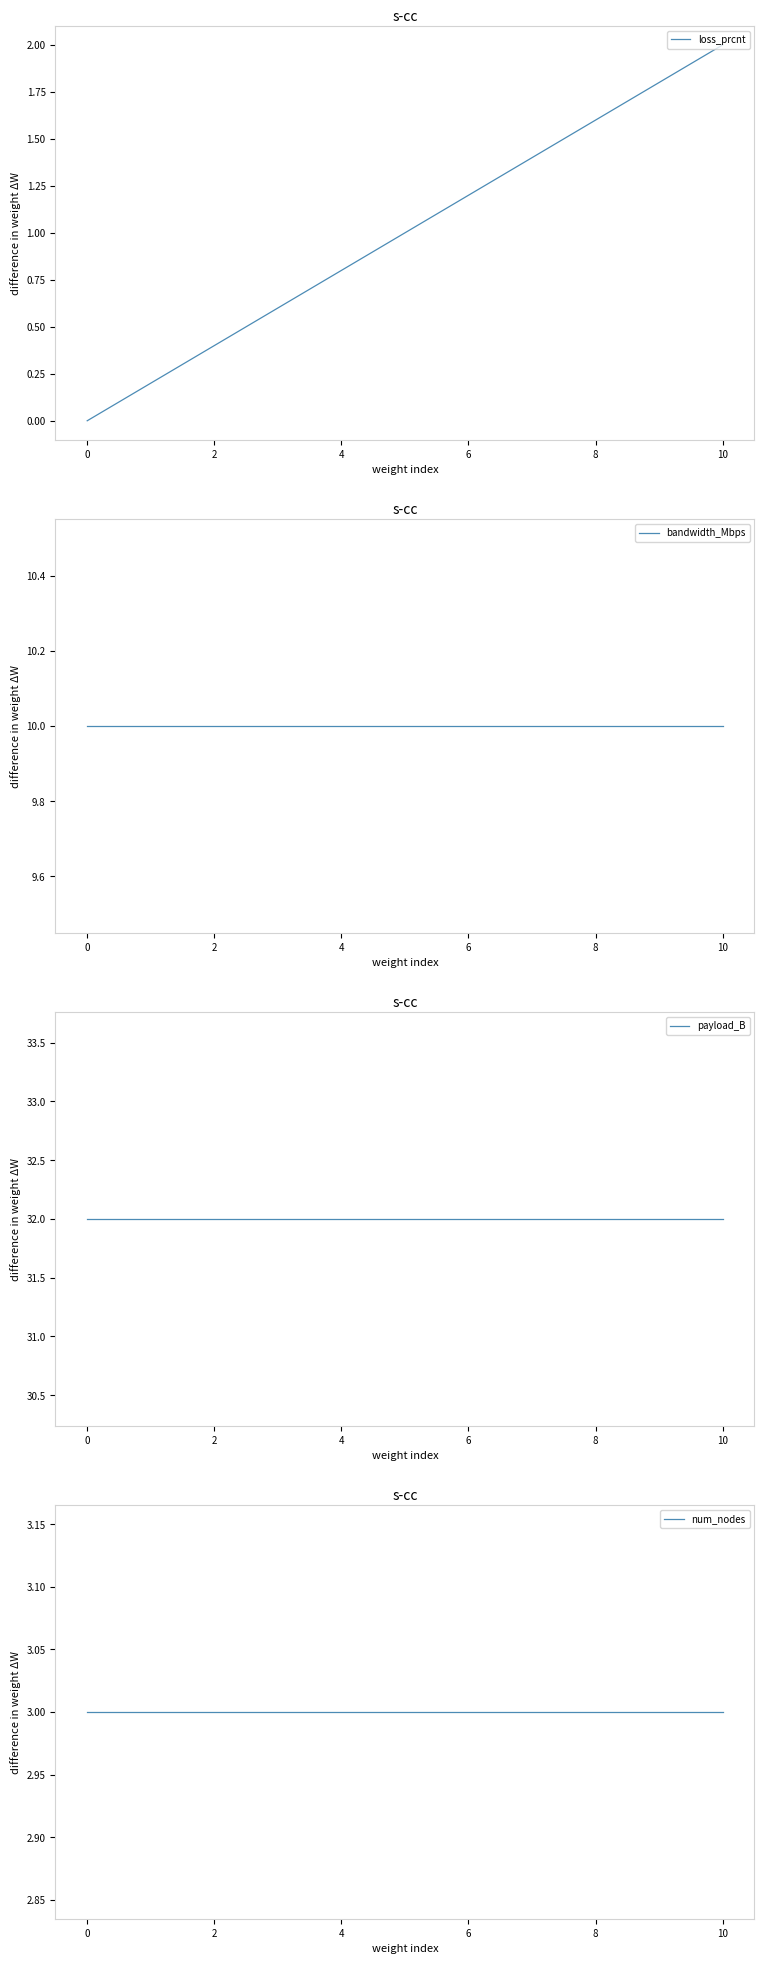

How many lines are shown in the chart?

4